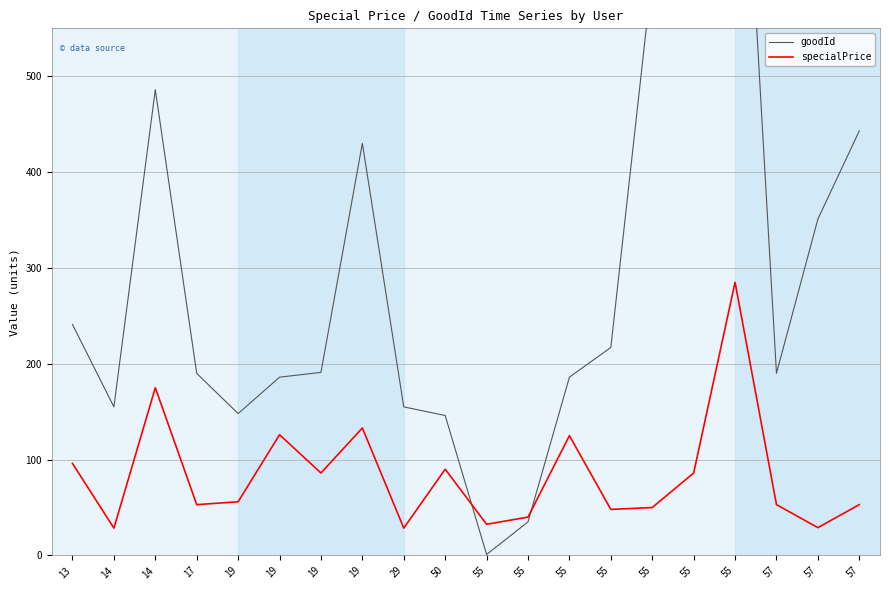

Count the number of categories in the chart.

20